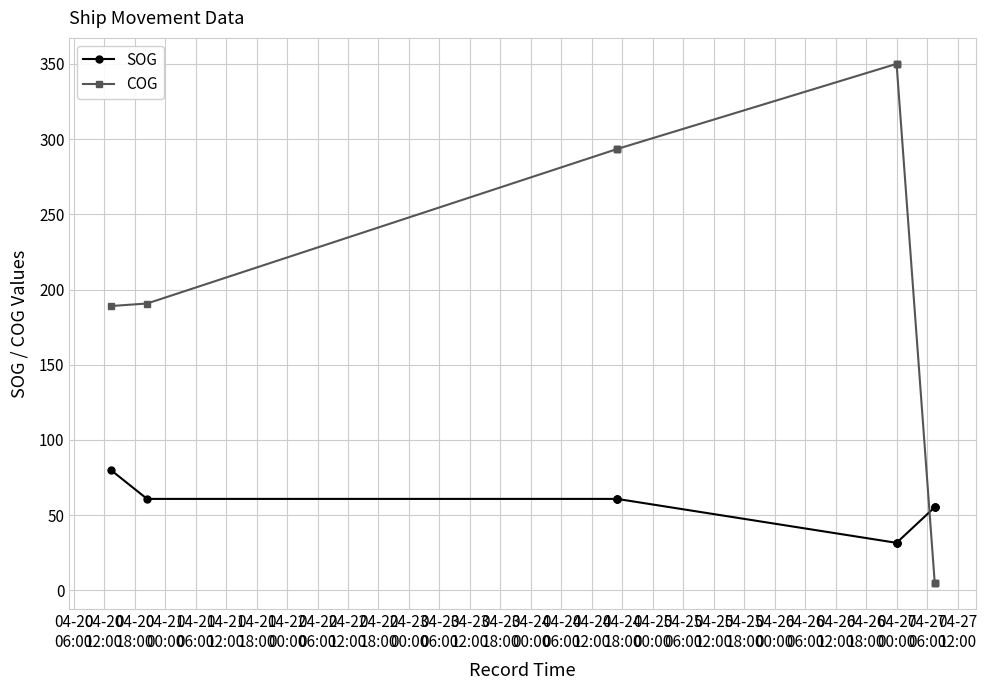

How many intersections are there between SOG and COG?

1